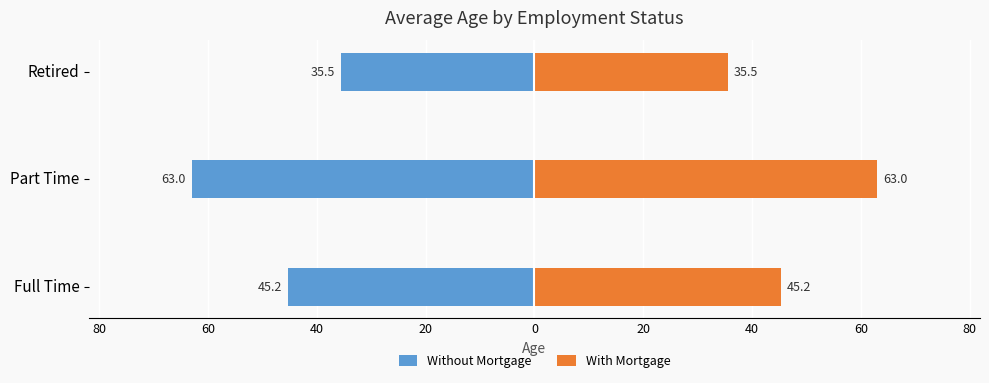

What is the greatest value displayed?

63.0